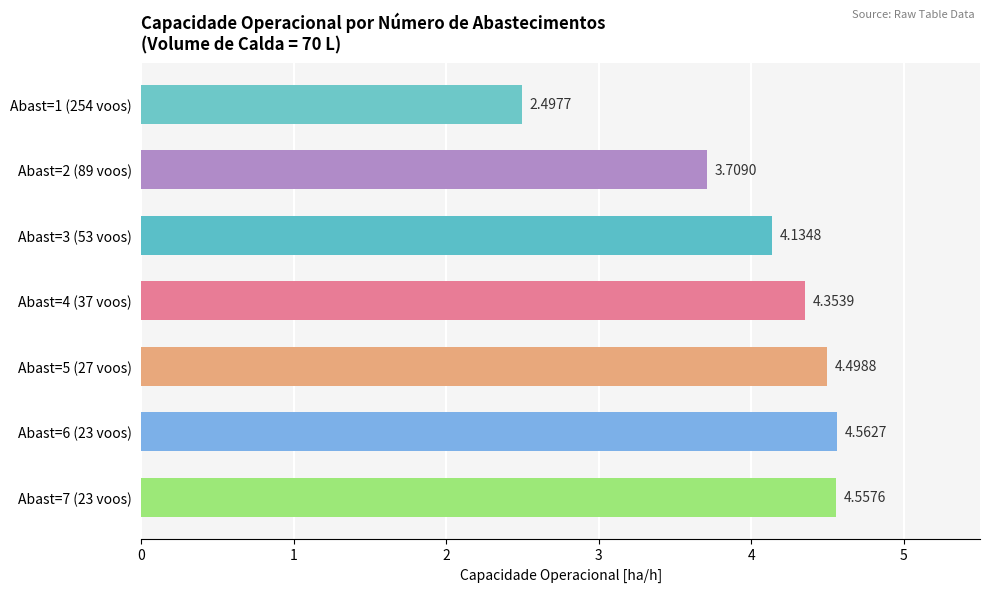

List the labels in order of value, smallest first.

Abast=1 (254 voos), Abast=2 (89 voos), Abast=3 (53 voos), Abast=4 (37 voos), Abast=5 (27 voos), Abast=7 (23 voos), Abast=6 (23 voos)